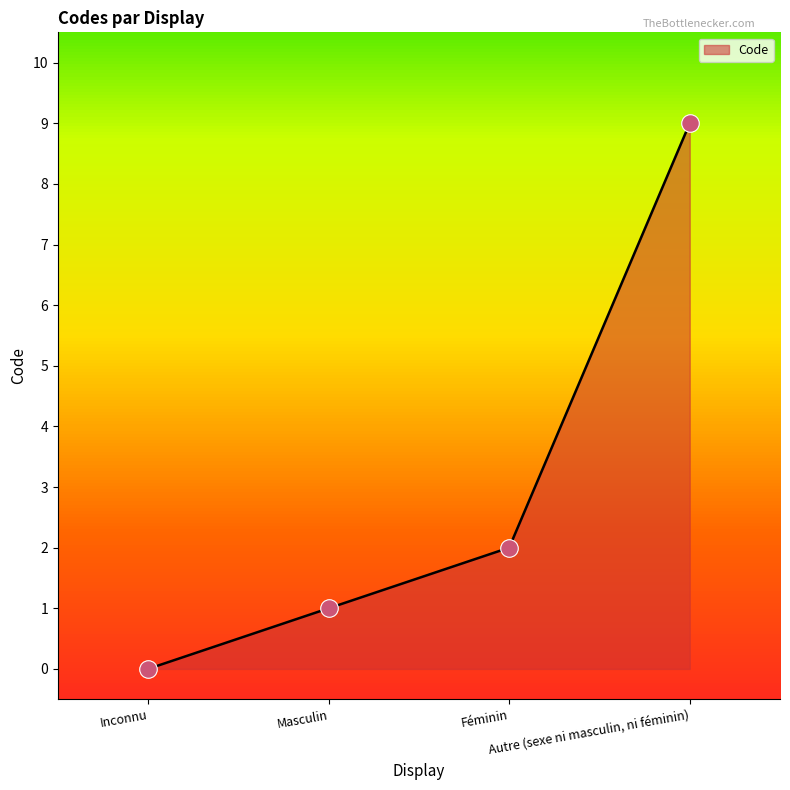

What is the change in value from Masculin to Féminin?

+1